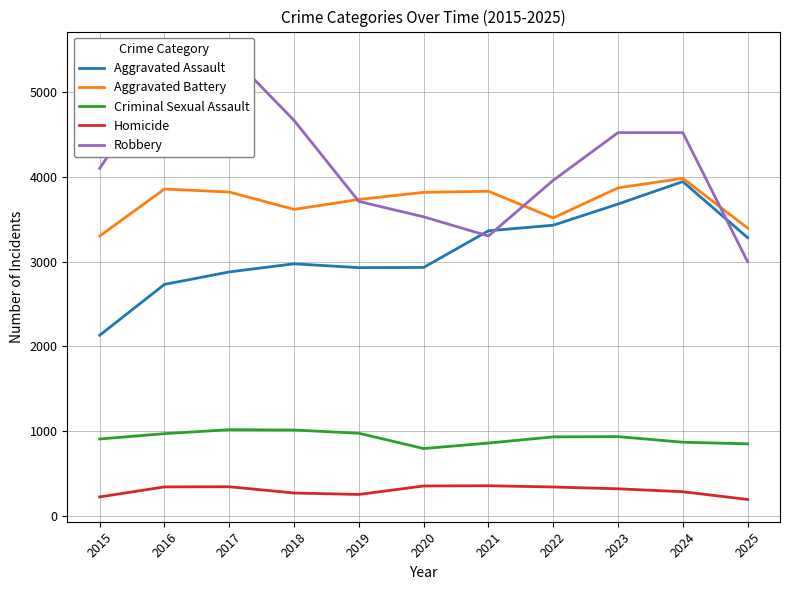

What is the value of the Homicide point at the 8th from the left?

338